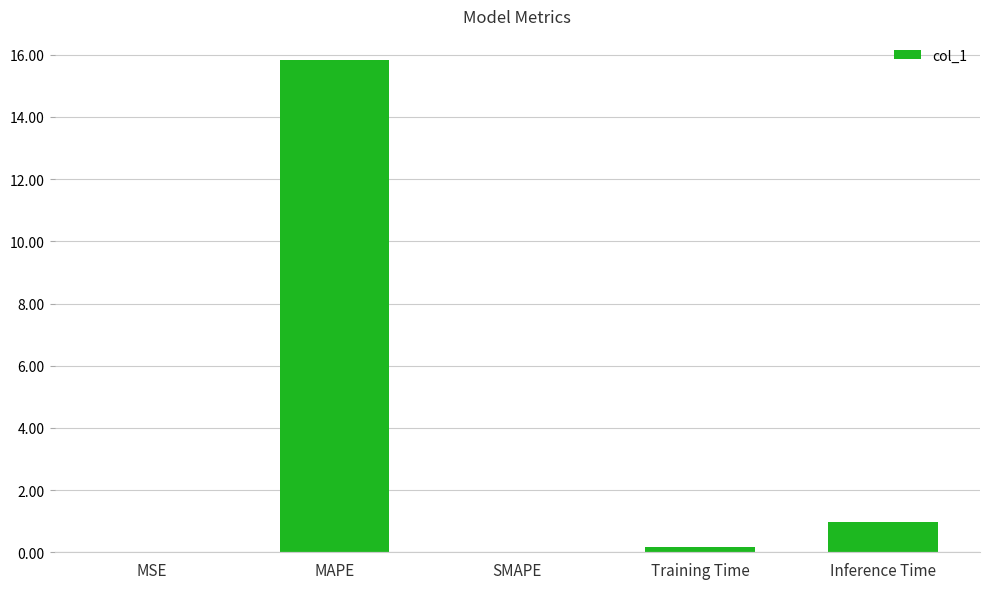

True or false: the data shows 7.1 at SMAPE.

False